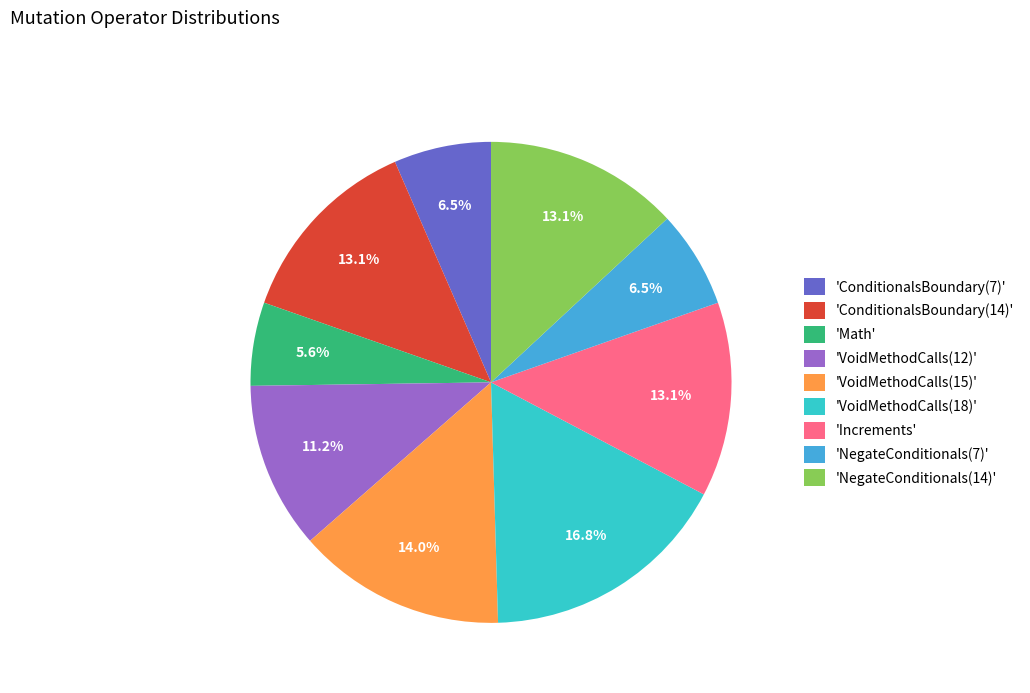

What is the ratio of the value at 'NegateConditionals(14)' to the value at 'VoidMethodCalls(12)'?

1.2